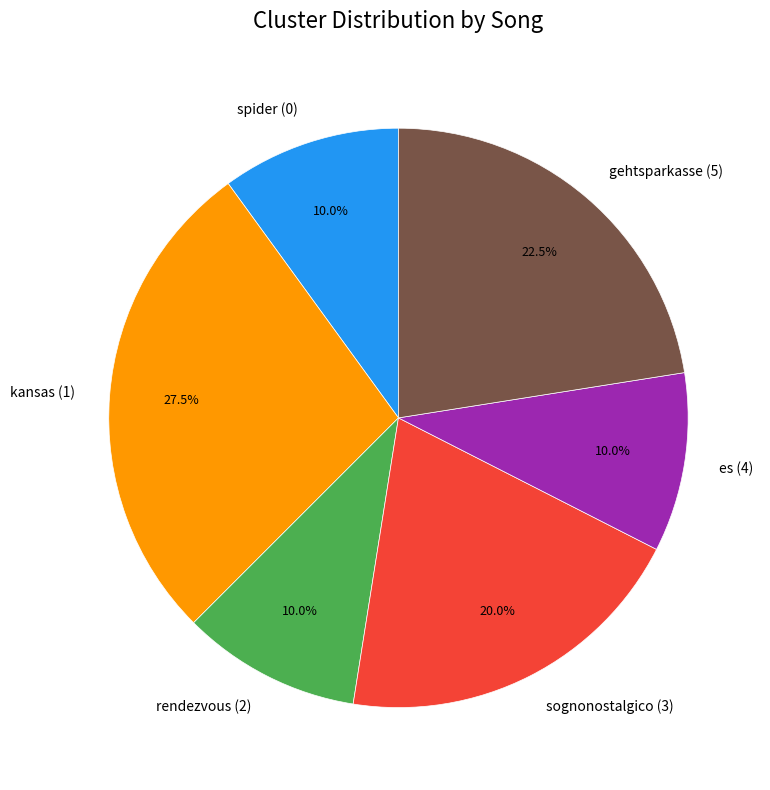

Combined, what portion of the pie is es (4) and spider (0)?

20.0%